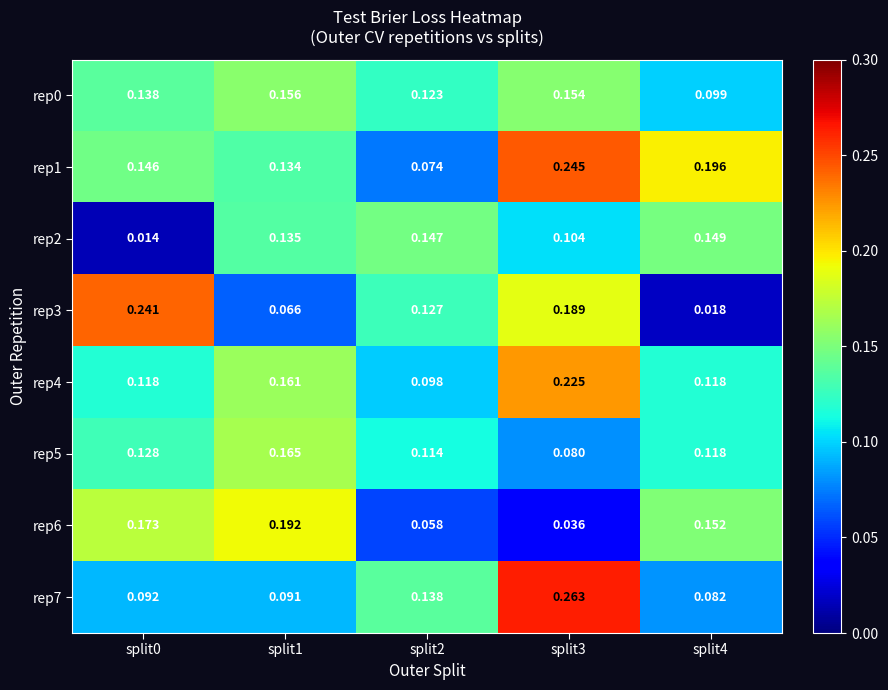

Is the value of rep7 at split3 greater than the value of rep3 at split0?

Yes